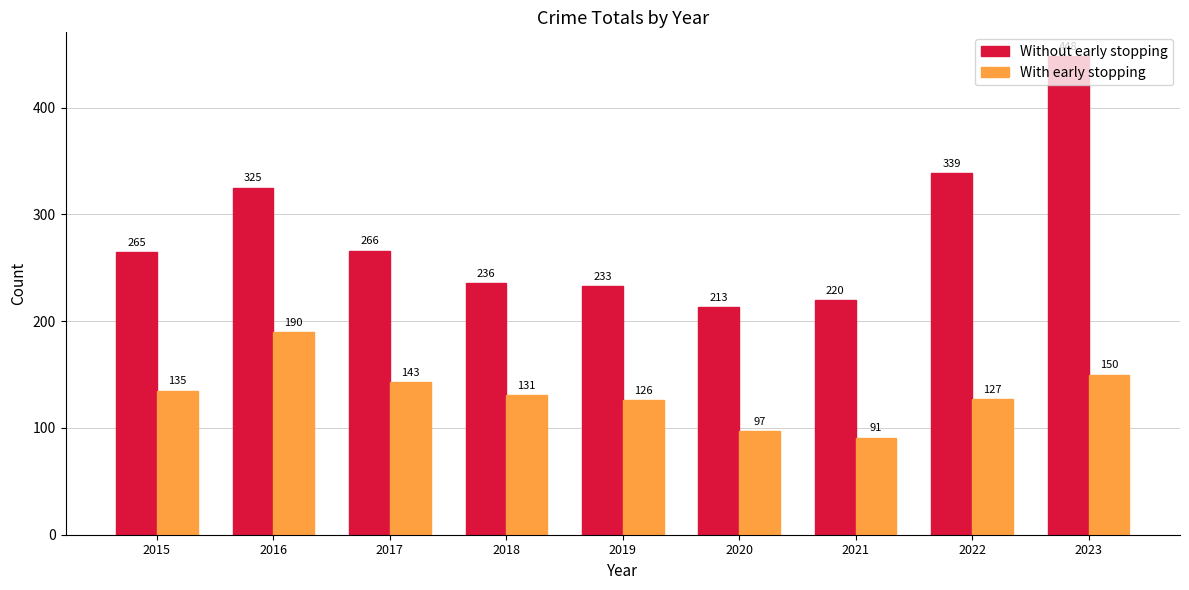

List the series in order of their peak value, lowest first.

With early stopping, Without early stopping